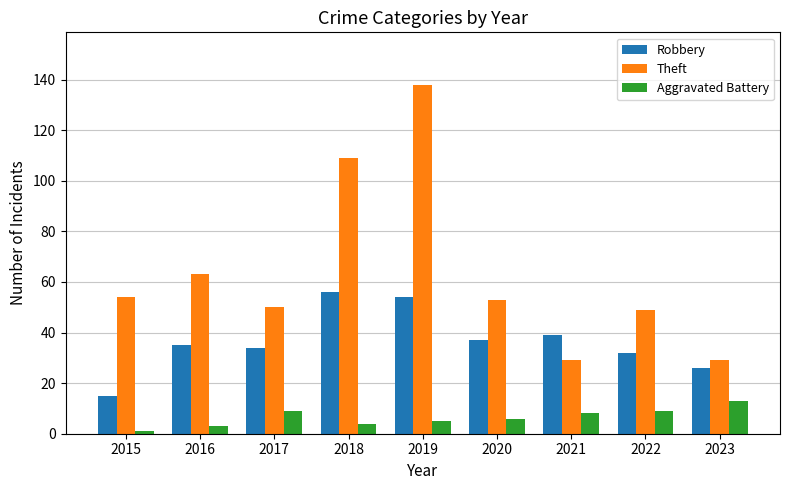

At how many categories does at least one series exceed 66?

2